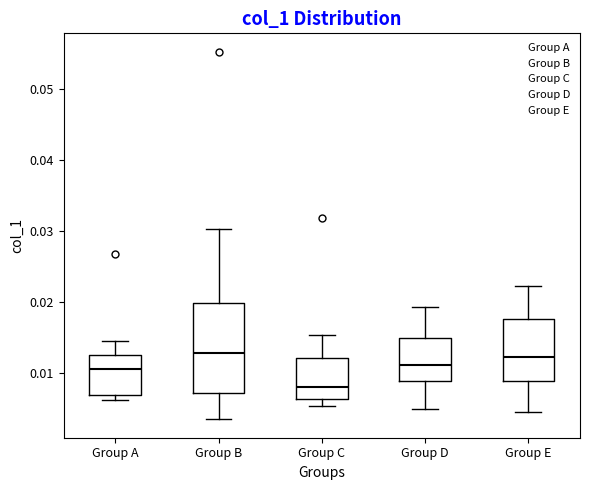

Comparing the boxes themselves (not the whiskers), which one is the tallest?

Group B